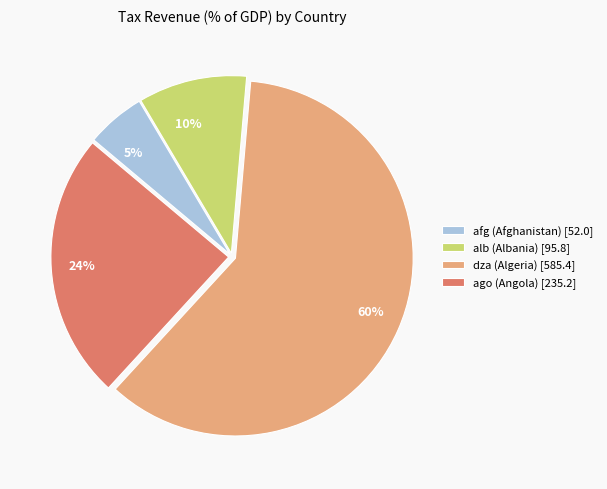

Combined, do alb (Albania) [95.8] and ago (Angola) [235.2] account for over 50%?

No